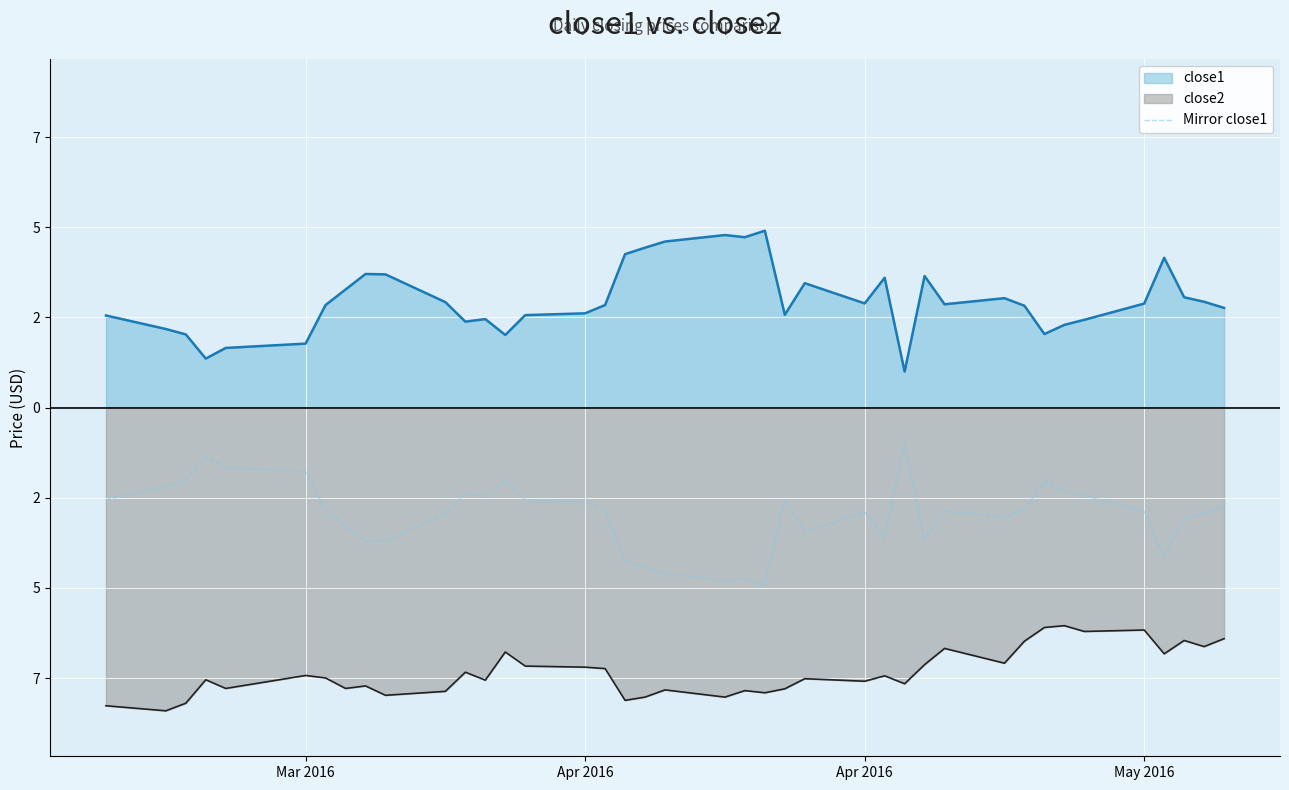

Reading left to right, transcribe all the data shown in this chart.

-2.6	-2.2	-2.0	-1.4	-1.7	-1.8	-2.8	-3.3	-3.7	-3.7	-2.9	-2.4	-2.5	-2.0	-2.6	-2.6	-2.8	-4.3	-4.4	-4.6	-4.8	-4.7	-4.9	-2.6	-3.4	-2.9	-3.6	-1.0	-3.6	-2.9	-3.0	-2.8	-2.0	-2.3	-2.4	-2.9	-4.2	-3.1	-2.9	-2.8